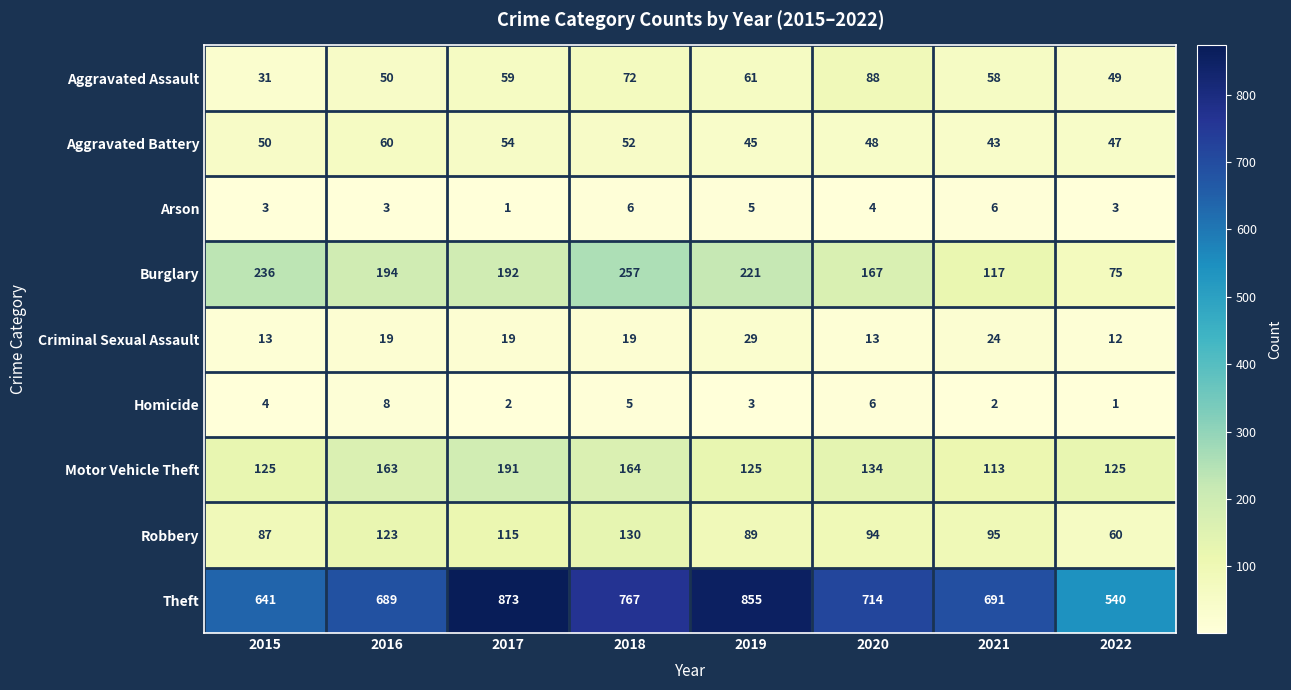

How many series are shown in this chart?

9